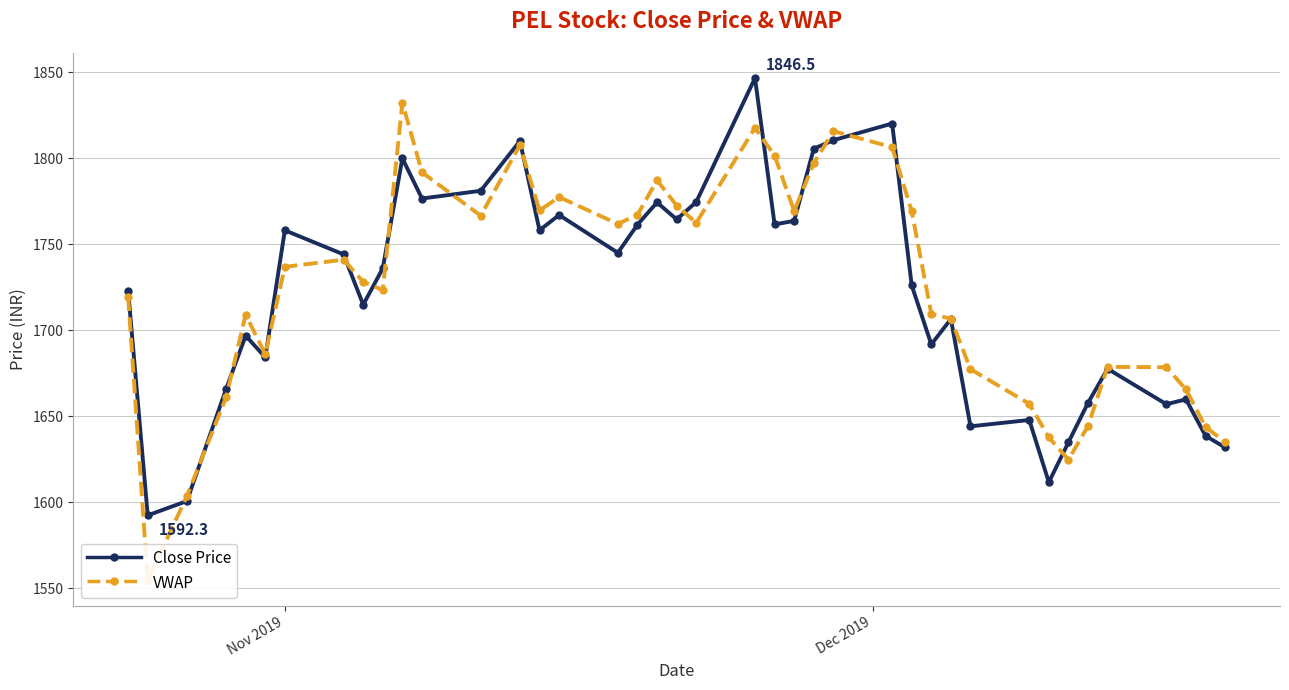

True or false: Close Price has more than 0 interior local peaks.

True